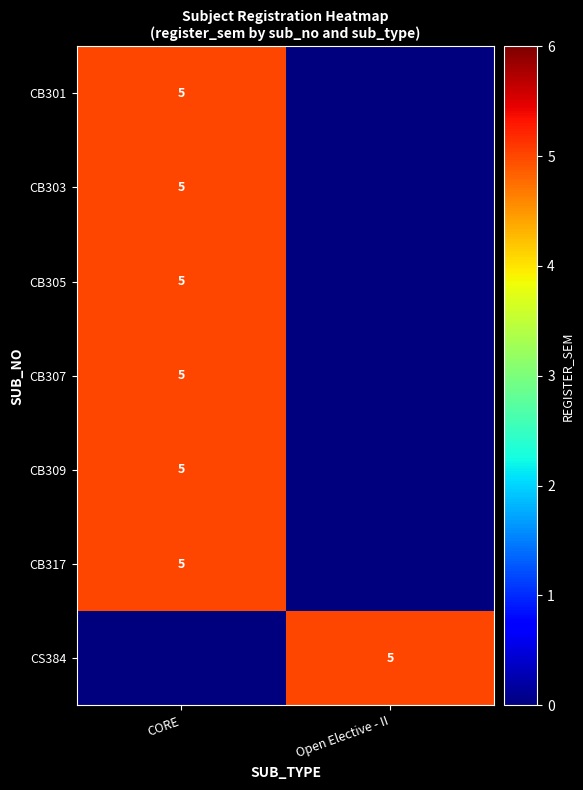

True or false: CB301 has a value of 5 at CORE.

True